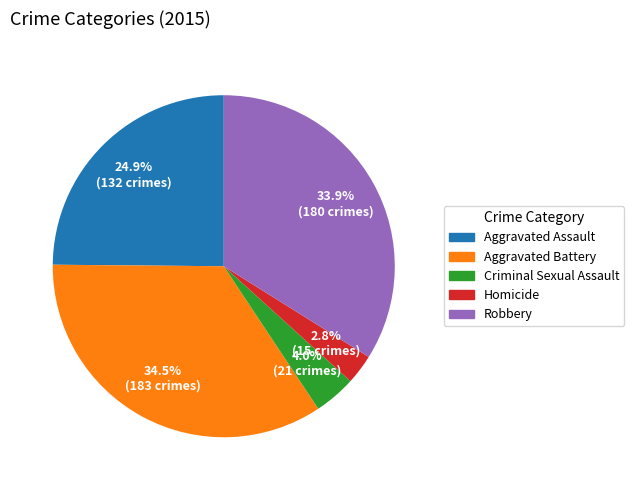

To the nearest percent, what is the average slice percentage?

20%